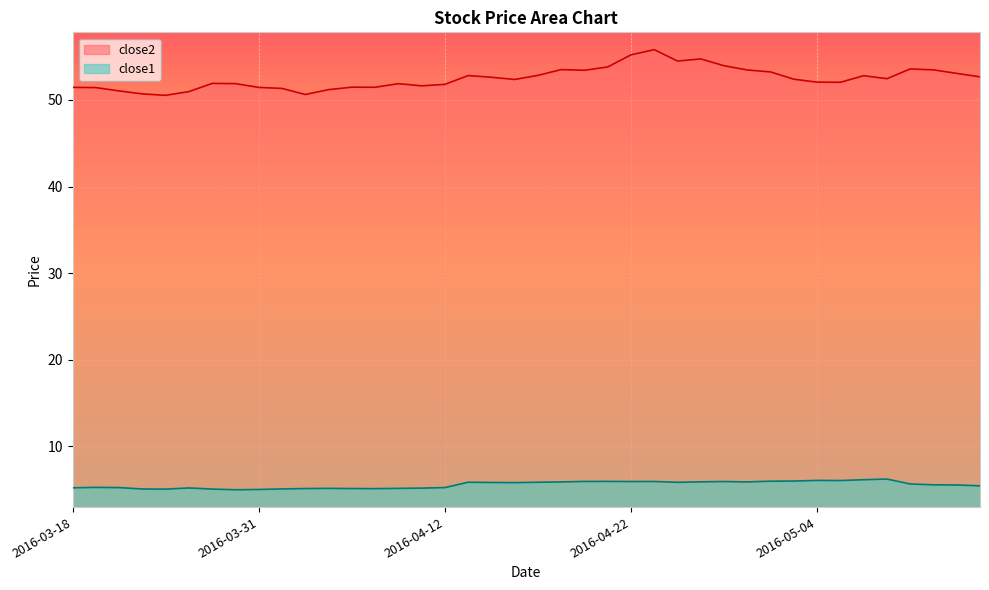

Reading left to right, what are all the values shown in this chart?

close2: 51.5	51.4	51.0	50.7	50.5	51.0	51.9	51.9	51.4	51.3	50.6	51.2	51.5	51.5	51.9	51.6	51.8	52.8	52.6	52.4	52.8	53.5	53.4	53.8	55.2	55.8	54.5	54.7	53.9	53.5	53.2	52.4	52.0	52.0	52.8	52.5	53.6	53.5	53.1	52.7
close1: 5.2	5.3	5.2	5.1	5.1	5.2	5.1	5.0	5.0	5.1	5.1	5.2	5.1	5.1	5.2	5.2	5.2	5.9	5.8	5.8	5.9	5.9	6.0	6.0	6.0	6.0	5.9	5.9	6.0	5.9	6.0	6.0	6.1	6.1	6.2	6.2	5.7	5.6	5.5	5.5